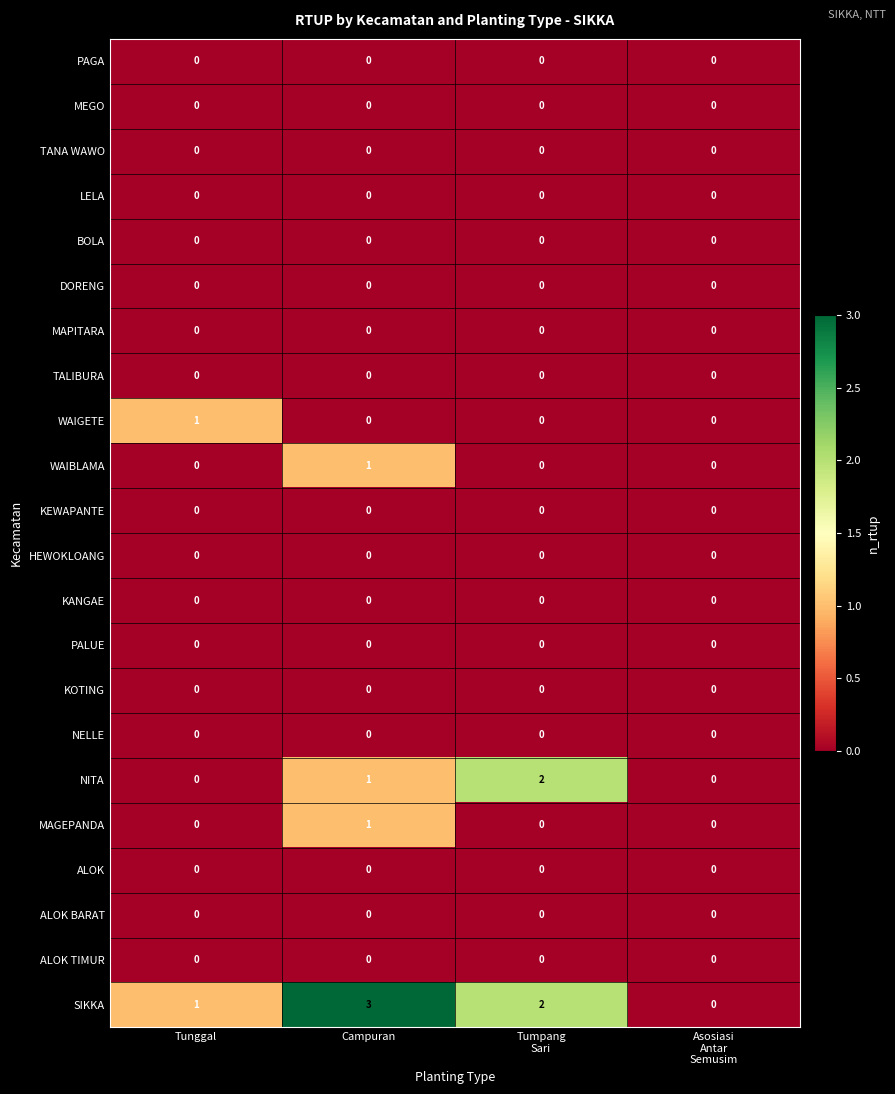

True or false: NELLE has a value of 0 at Tunggal.

True